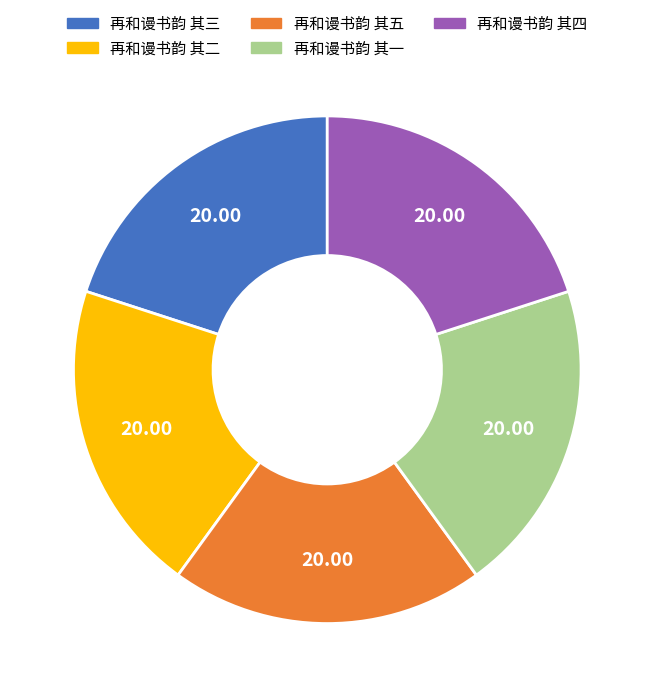

Approximately how many times larger is the value at 再和谩书韵 其一 compared to 再和谩书韵 其二?

1.0